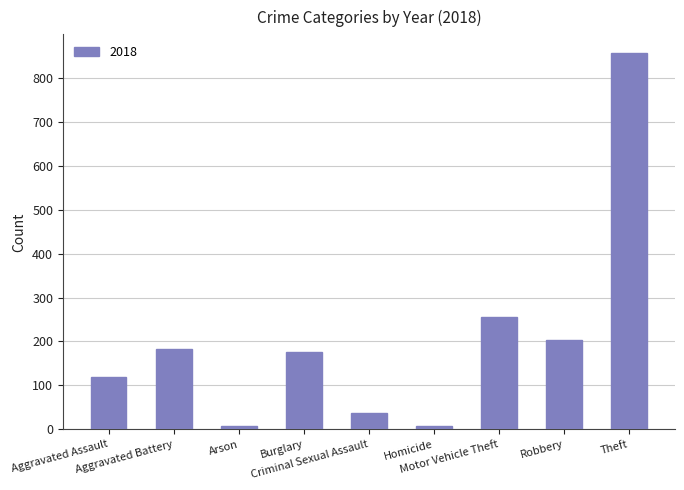

What is the greatest value displayed?

856